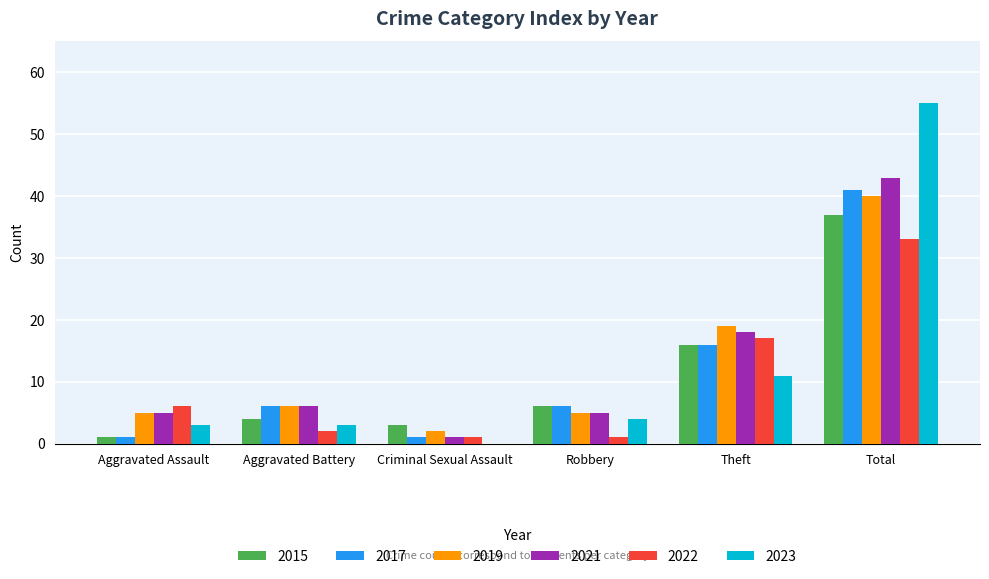

Which series has the largest range (max minus min)?

2023